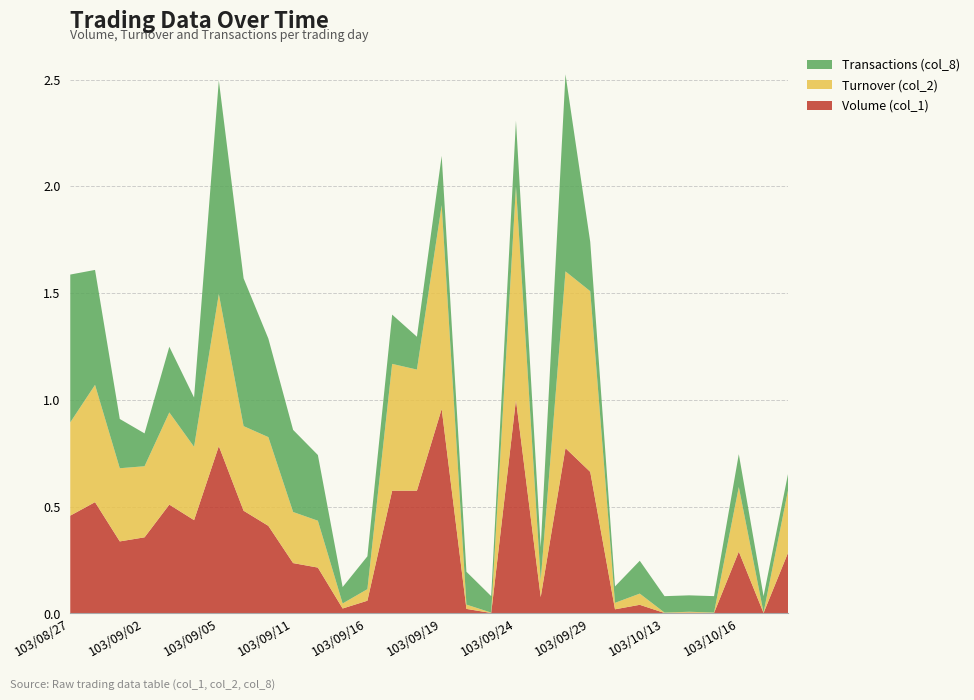

Reading right to left, list all the values displayed in this chart.

Volume (col_1): 150000	1000	151000	1000	2000	1000	21000	10000	346000	404000	40000	522000	1000	11000	500000	300000	300000	31000	12000	112000	123000	214000	251000	409000	228000	266000	186000	176000	272000	239000
Turnover (col_2): 366000	2420	374630	2500	4720	2310	64960	37500	1047300	1024670	98000	1237580	2310	24900	1181000	702000	735000	67020	29160	271680	296140	514400	490440	881620	425020	534220	412020	424120	679670	540600
Transactions (col_8): 1	1	2	1	1	1	2	1	3	12	2	4	1	2	3	2	3	2	1	4	5	6	9	13	3	4	2	3	7	9